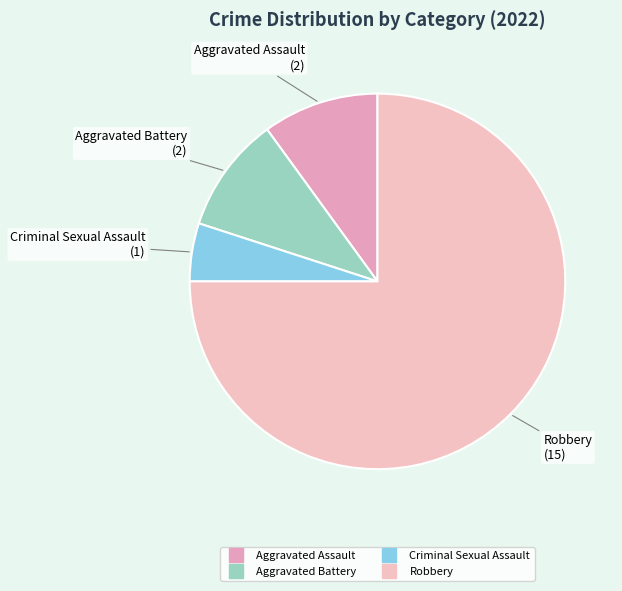

Count the number of slices in the pie.

4